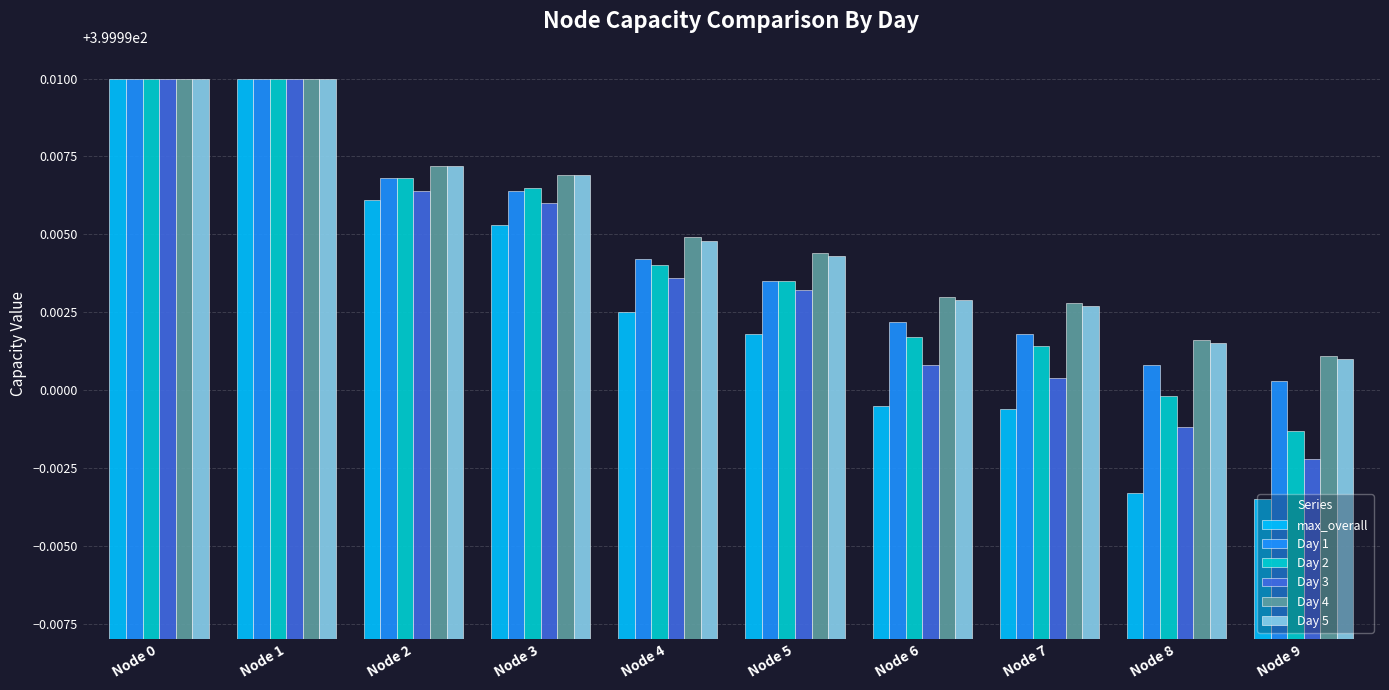

Is it true that Day 3 equals 548.9 at Node 2?

False